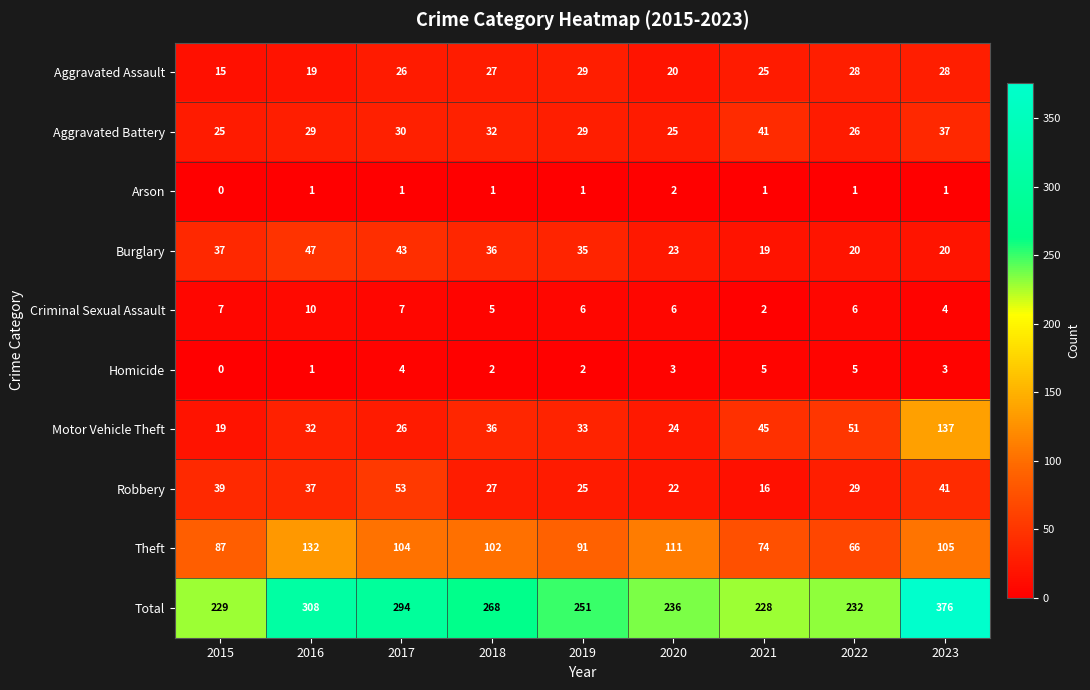

Rank the series by their maximum value, from lowest to highest.

Arson, Homicide, Criminal Sexual Assault, Aggravated Assault, Aggravated Battery, Burglary, Robbery, Theft, Motor Vehicle Theft, Total